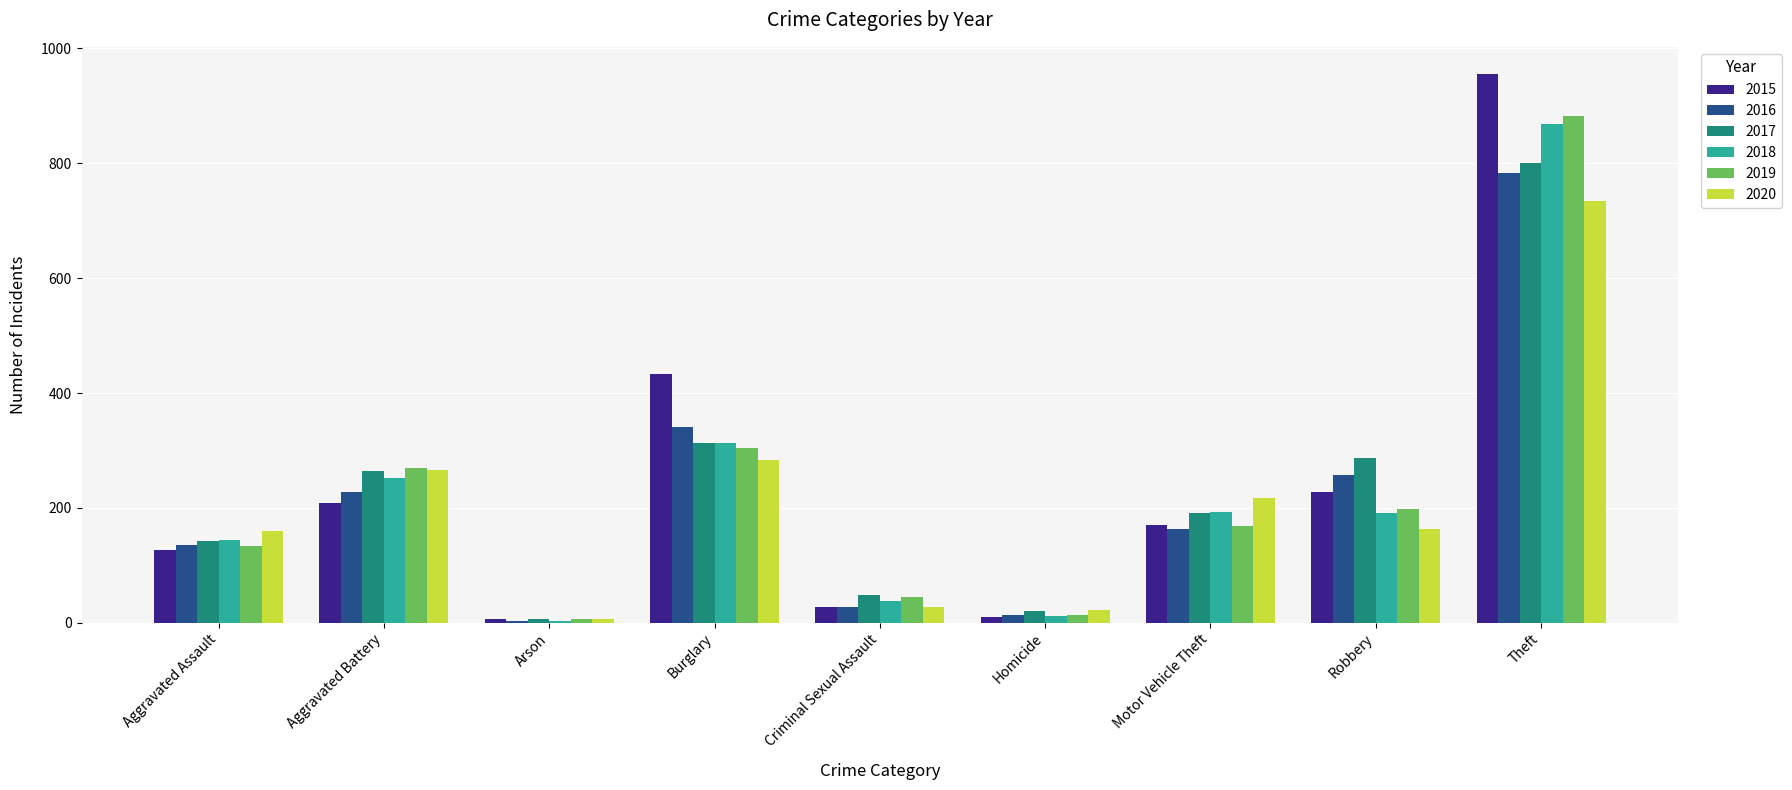

At which label does 2018 first exceed 191?

Aggravated Battery